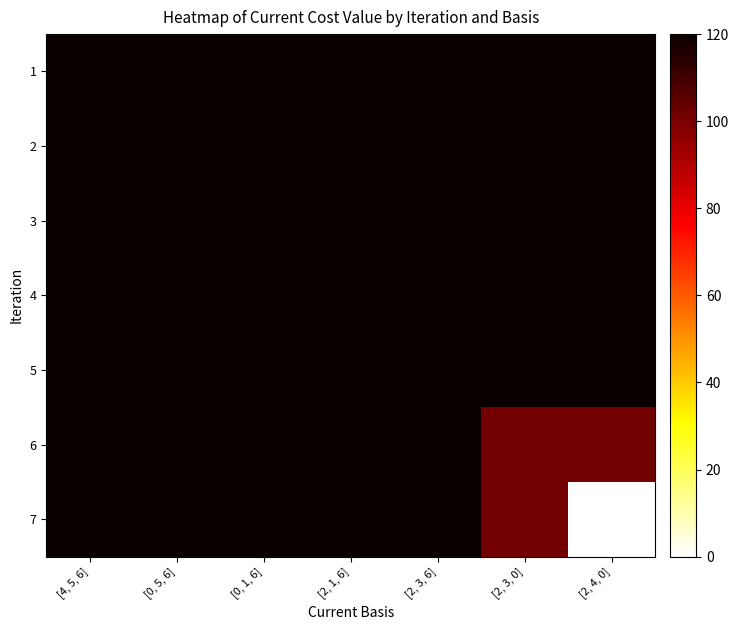

Which series has the largest range (max minus min)?

7